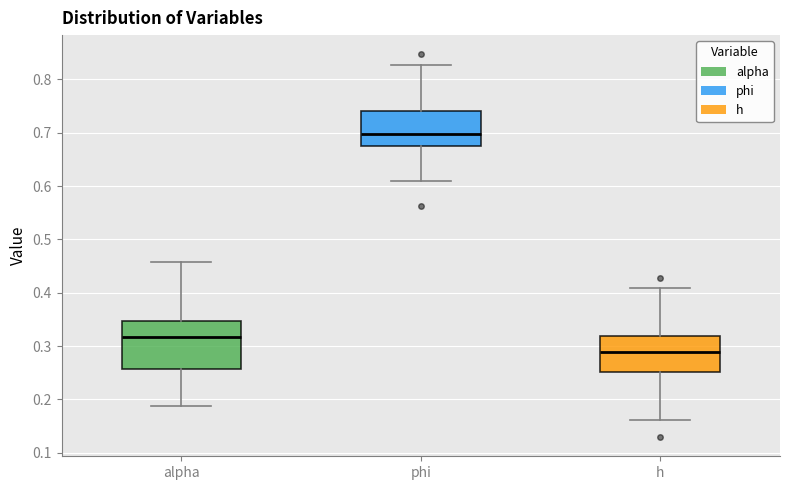

Reading left to right, read every box against the y-axis: the position of its median line, the range the box covers, and the ends of its whiskers. The values are not printed on the chart, so give them approximately, as read against the axis.

alpha: median 0.32, box 0.26 to 0.35, whiskers 0.19 to 0.46
phi: median 0.70, box 0.67 to 0.74, whiskers 0.61 to 0.83
h: median 0.29, box 0.25 to 0.32, whiskers 0.16 to 0.41